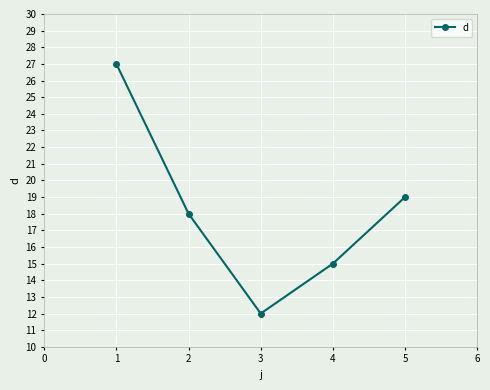

What is the value of the 5th point from the left?

19